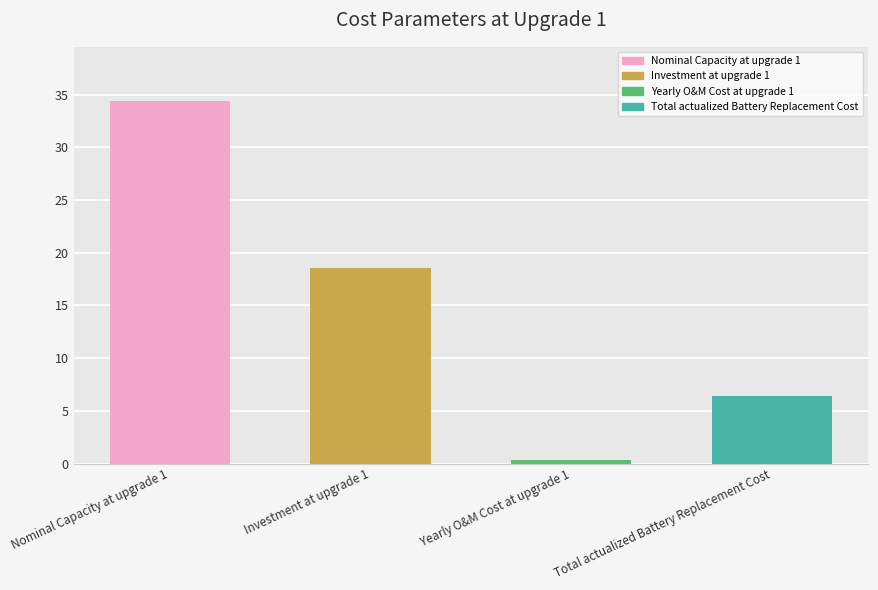

Between Total actualized Battery Replacement Cost and Investment at upgrade 1, which is larger?

Investment at upgrade 1